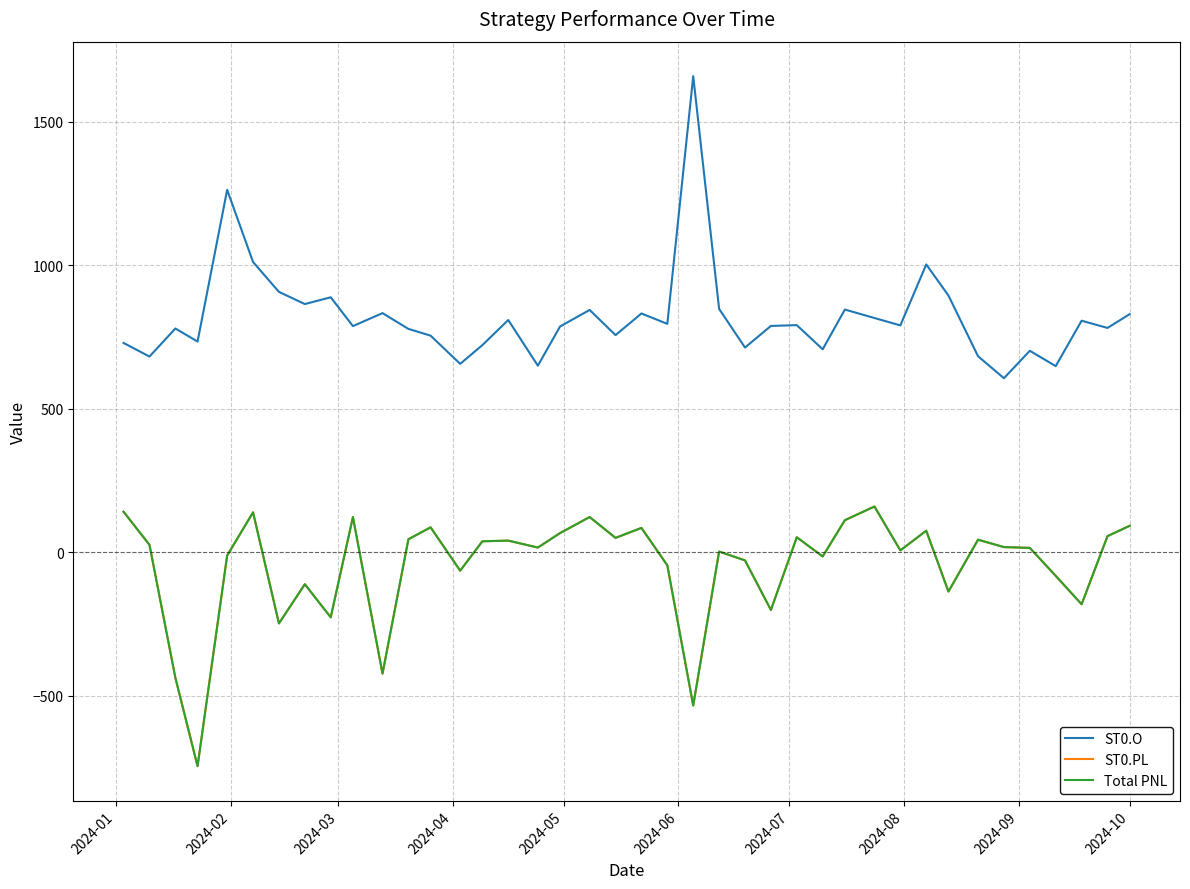

Does the chart display data point markers on the line(s)?

No